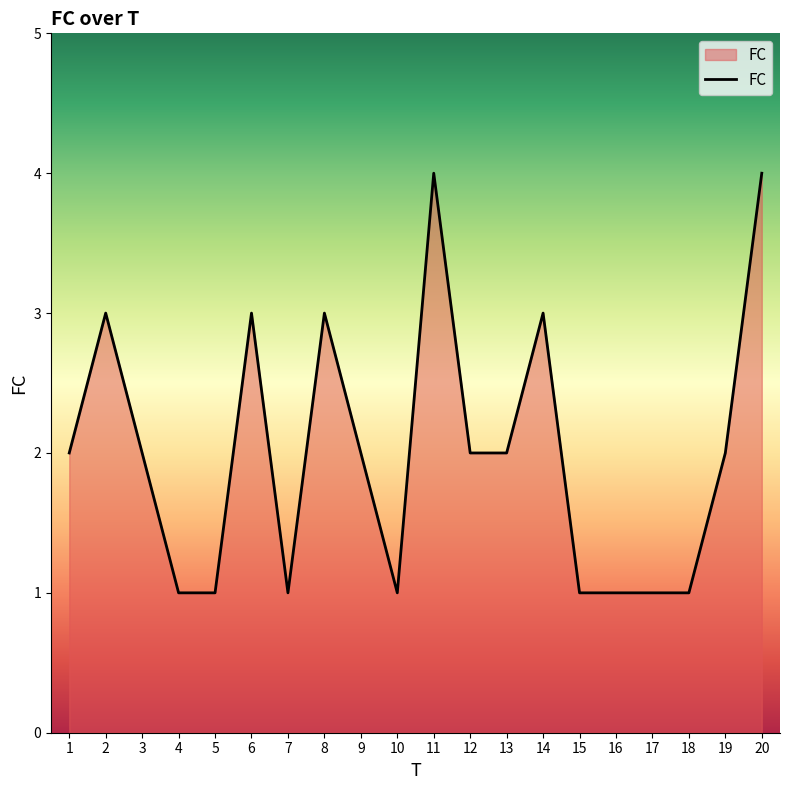

Approximately how many times larger is the value at 3 compared to 15?

2.0